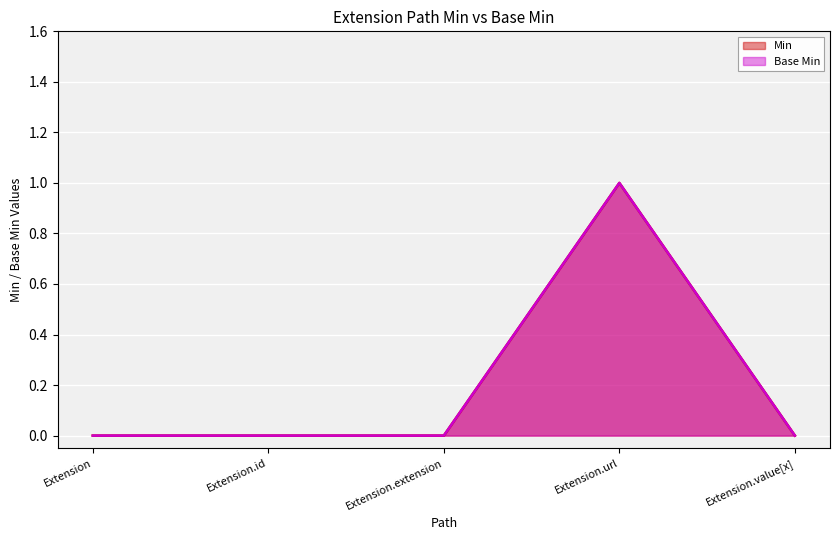

How many values in Min are above zero?

1